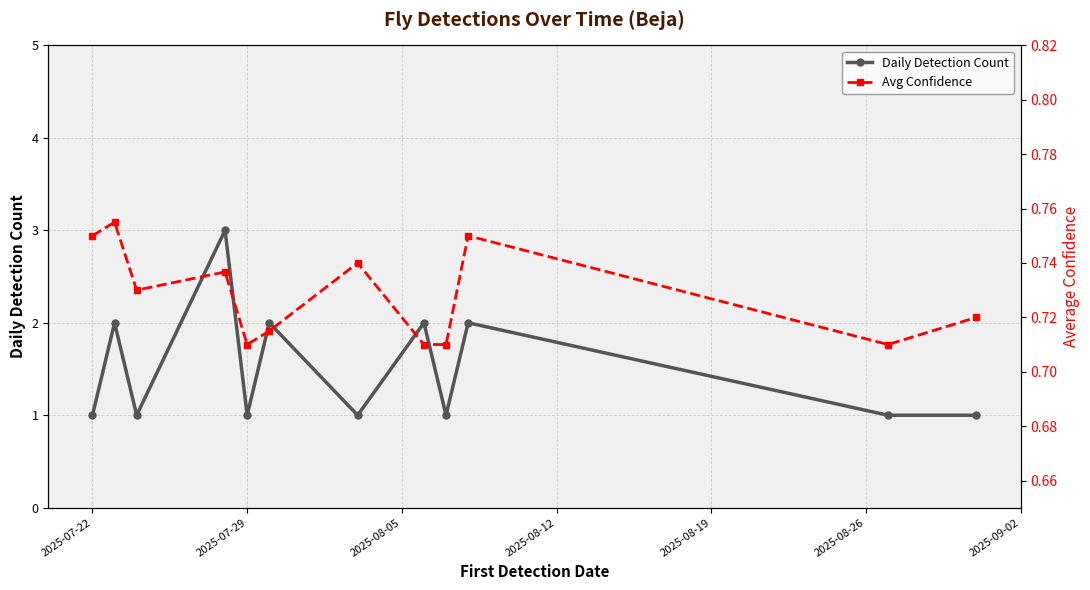

How many interior local peaks does the Daily Detection Count series have?

5